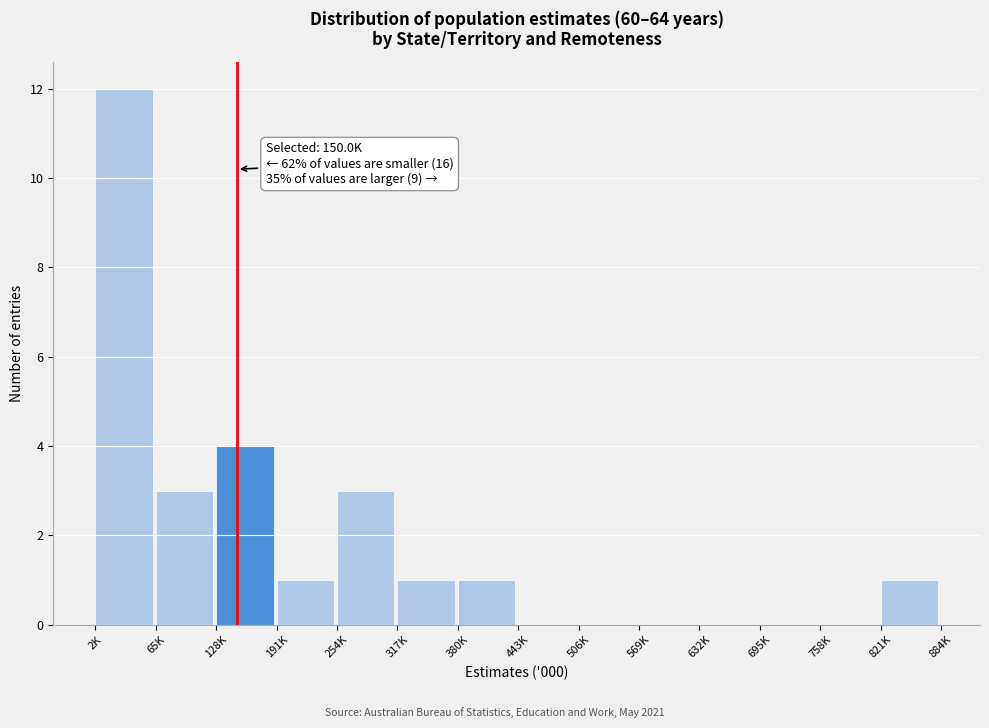

Reading left to right, extract all data points from this chart.

2K=12	65K=3	128K=4	191K=1	254K=3	317K=1	380K=1	443K=0	506K=0	569K=0	632K=0	695K=0	758K=0	821K=1